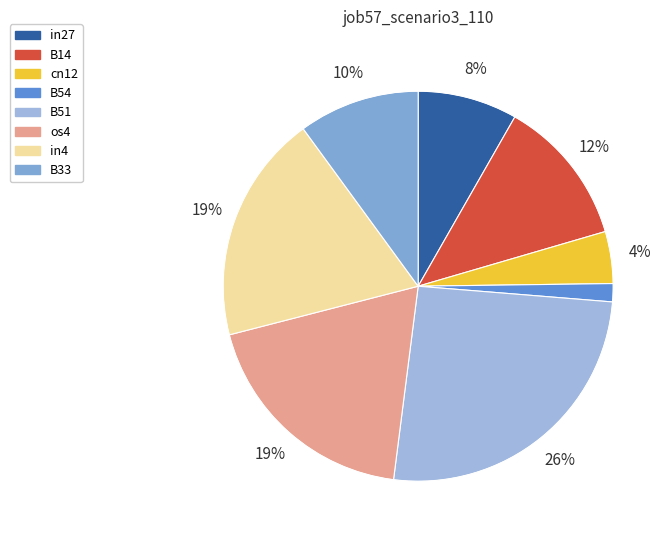

Does any single category account for the majority?

No